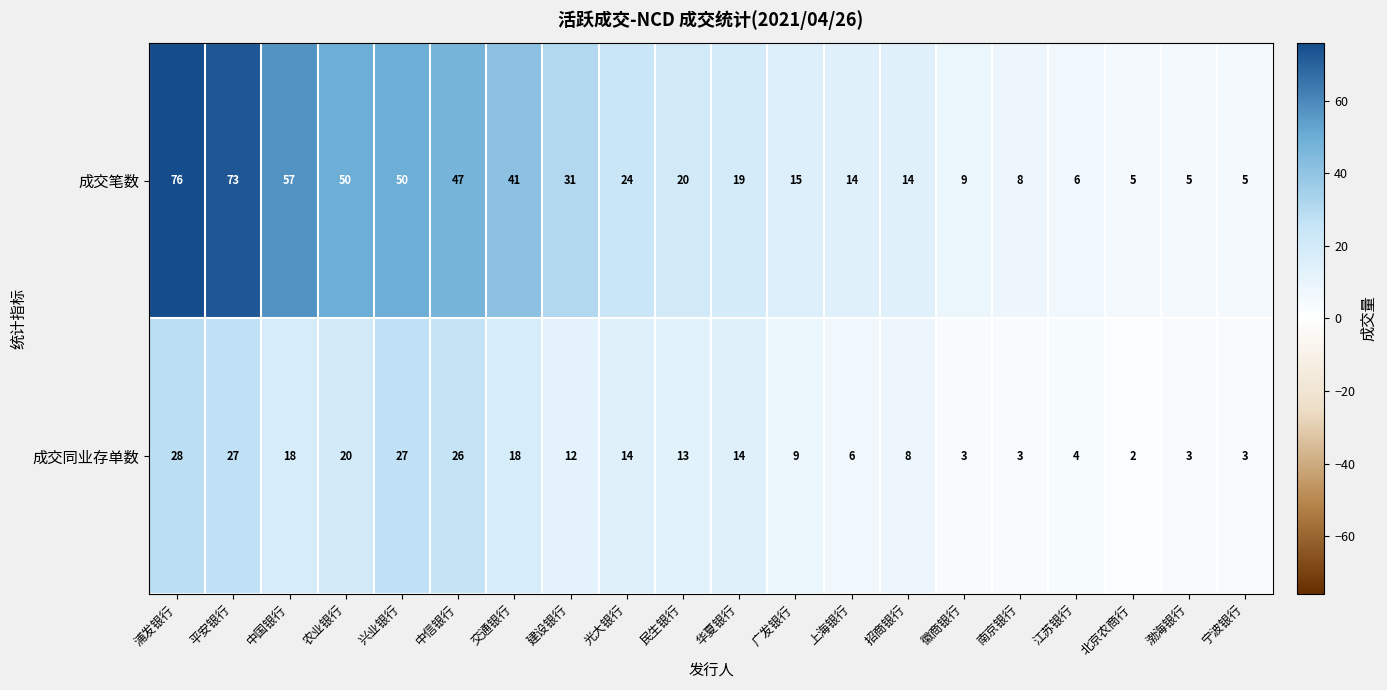

What is the highest value of the 成交同业存单数 series?

28